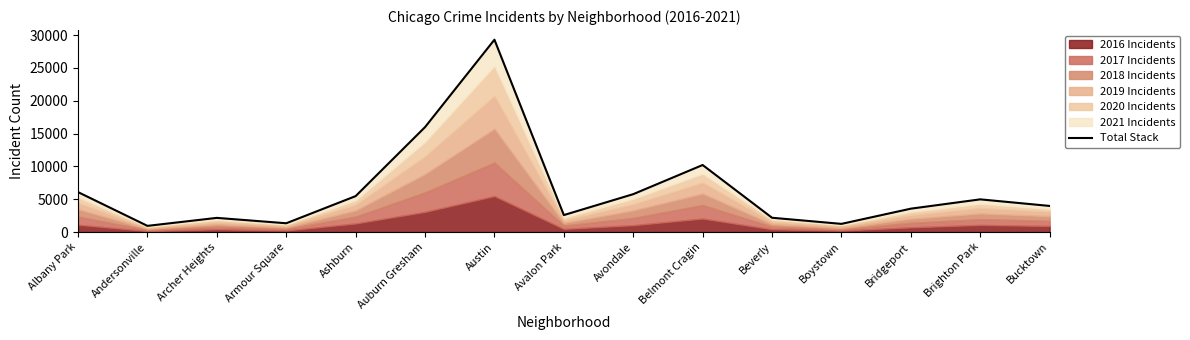

At which label does the data first exceed 3976?

Albany Park